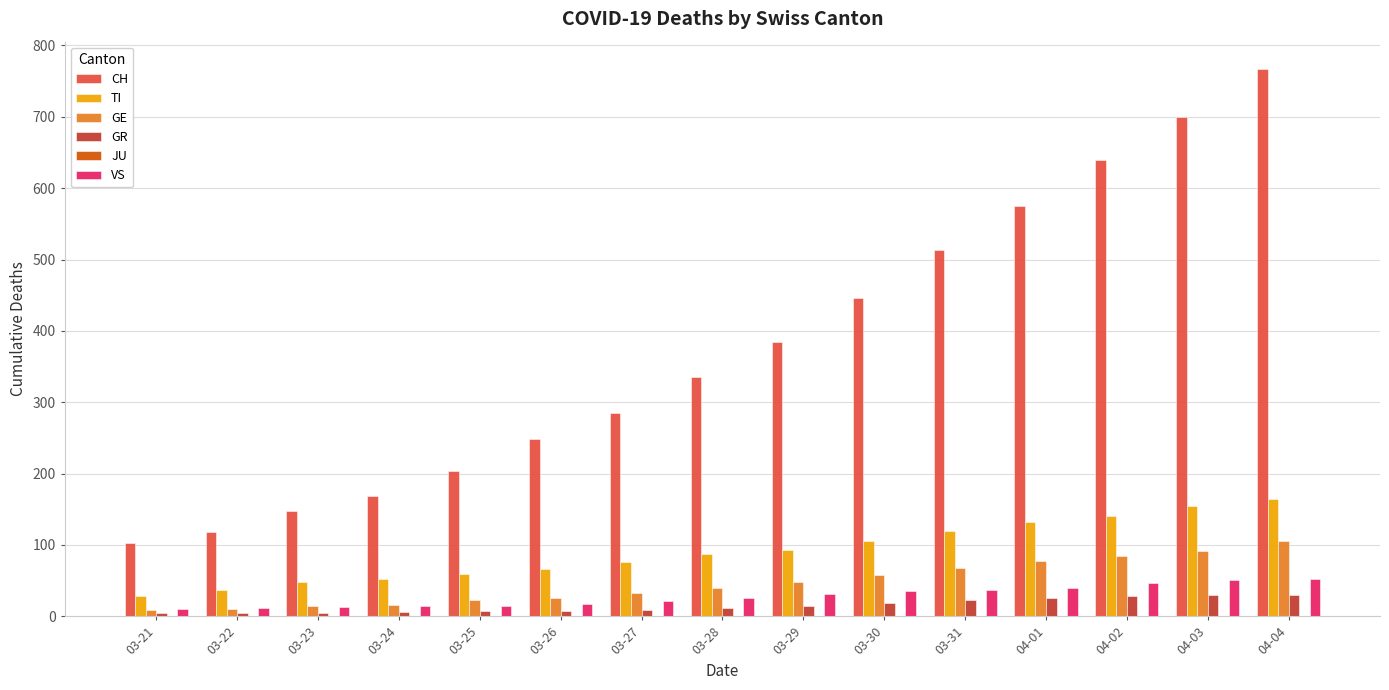

At how many categories does at least one series exceed 561?

4